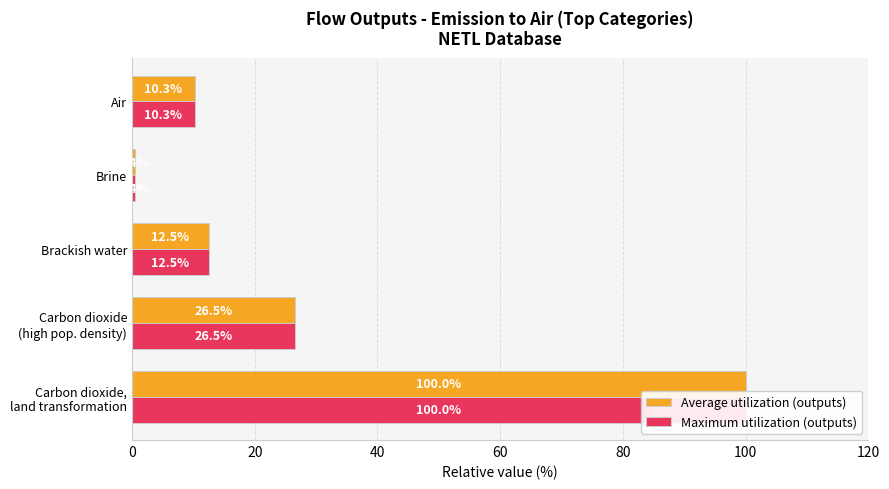

Which series has the largest range (max minus min)?

Average utilization (outputs)